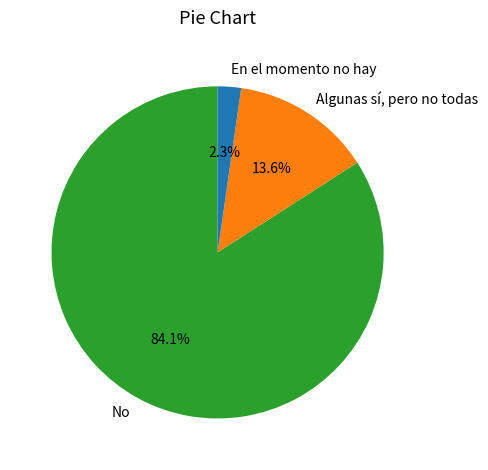

How many slices are in this pie chart?

3